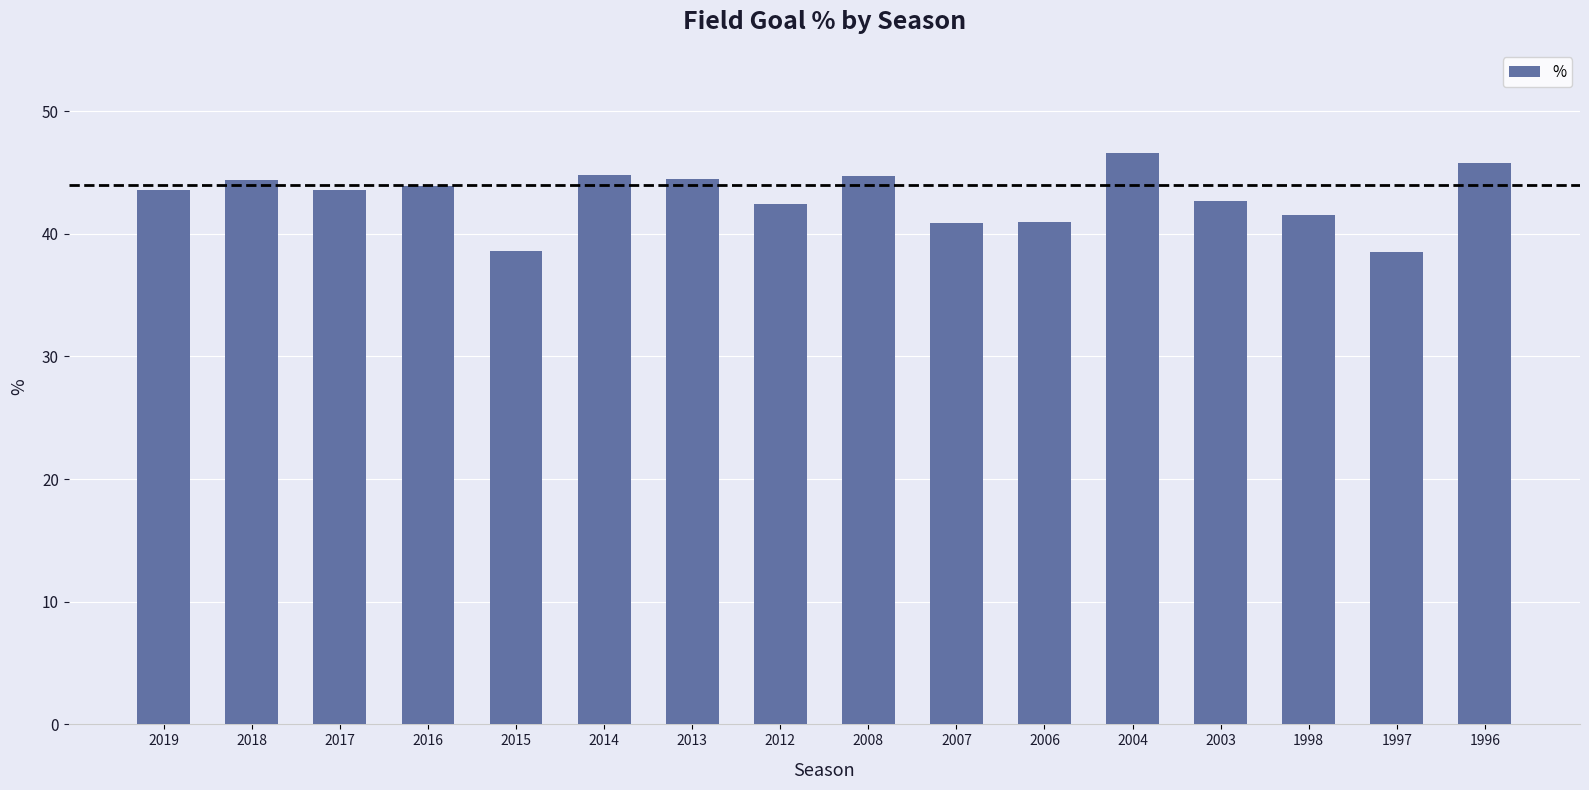

What is the difference between the maximum and minimum values?

8.1